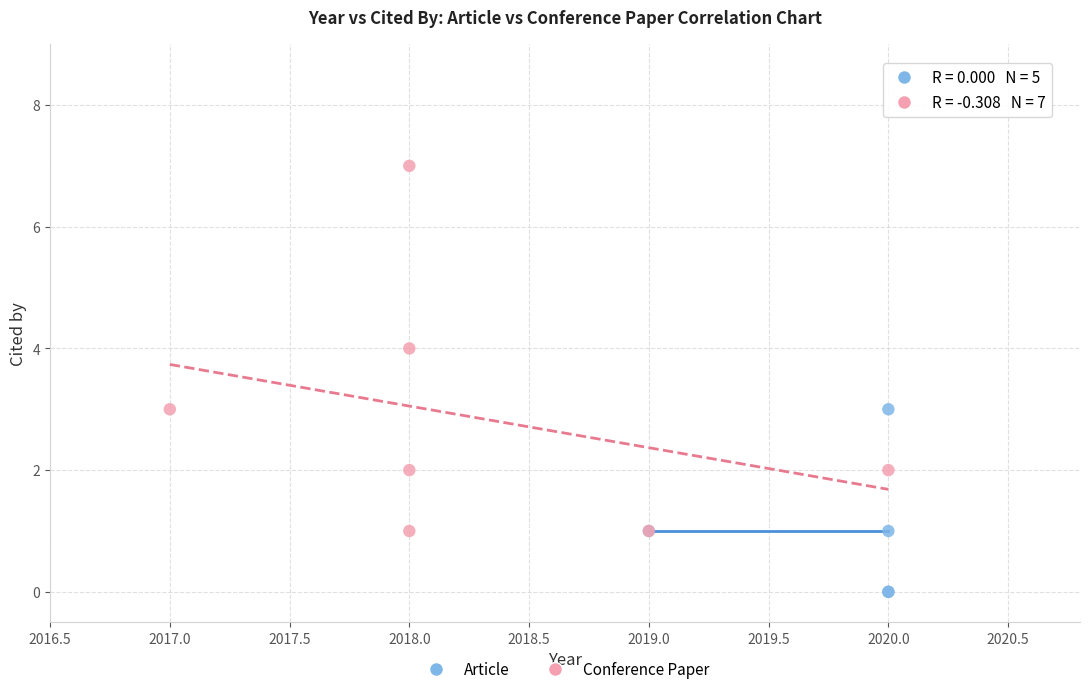

Which series has the largest Y range (max minus min)?

Conference Paper